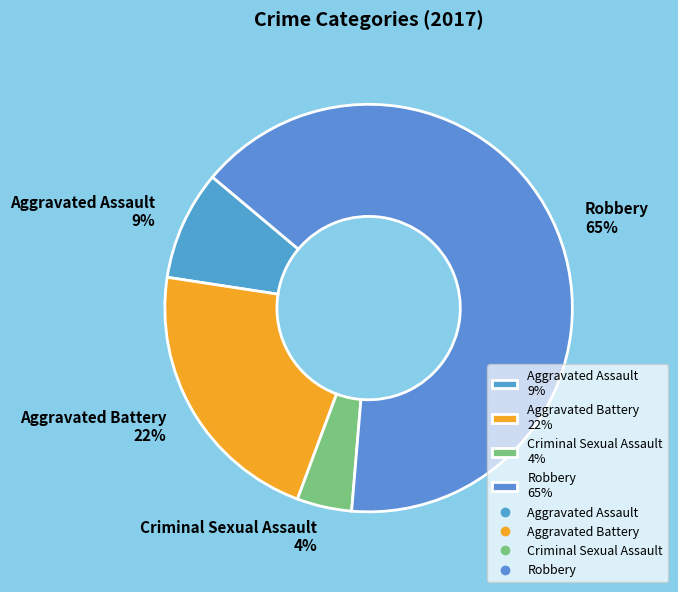

Approximately how many times larger is the value at Aggravated Battery 22% compared to Robbery 65%?

0.3